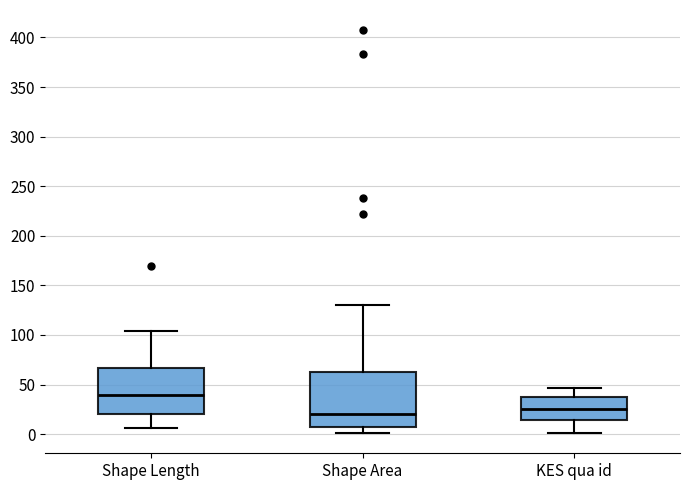

Reading left to right, read every box against the y-axis: the position of its median line, the range the box covers, and the ends of its whiskers. The values are not printed on the chart, so give them approximately, as read against the axis.

Shape Length: median 40, box 20 to 65, whiskers 5 to 105
Shape Area: median 20, box 5 to 65, whiskers 0 to 130
KES qua id: median 25, box 15 to 35, whiskers 0 to 45